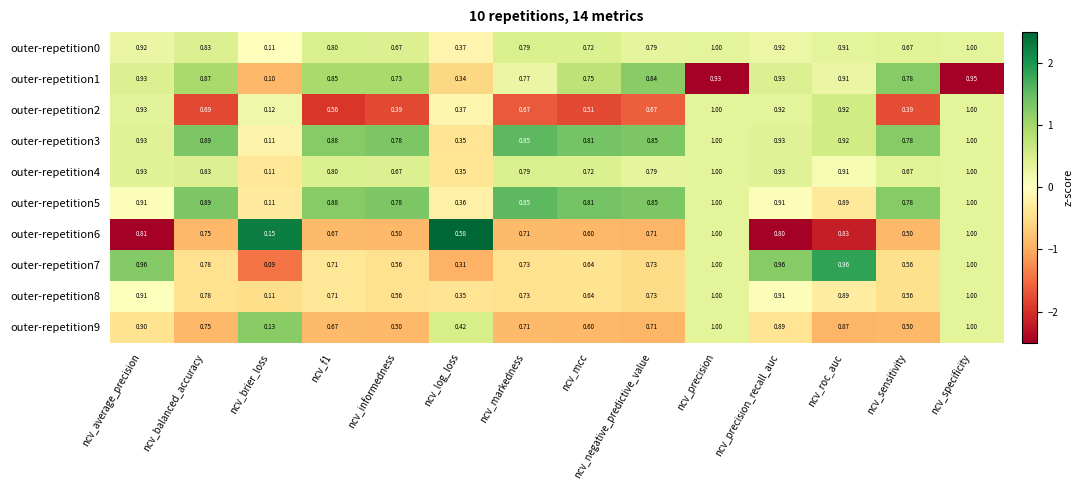

Is the value of outer-repetition3 at ncv_markedness greater than the value of outer-repetition5 at ncv_specificity?

No